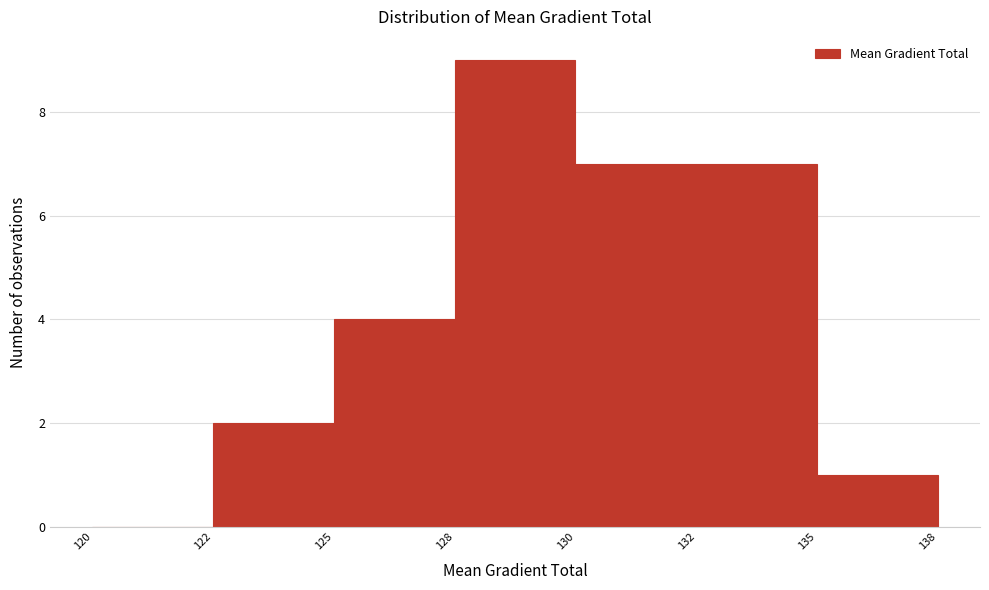

Reading right to left, transcribe all the data shown in this chart.

135=1	132=7	130=7	128=9	125=4	122=2	120=0